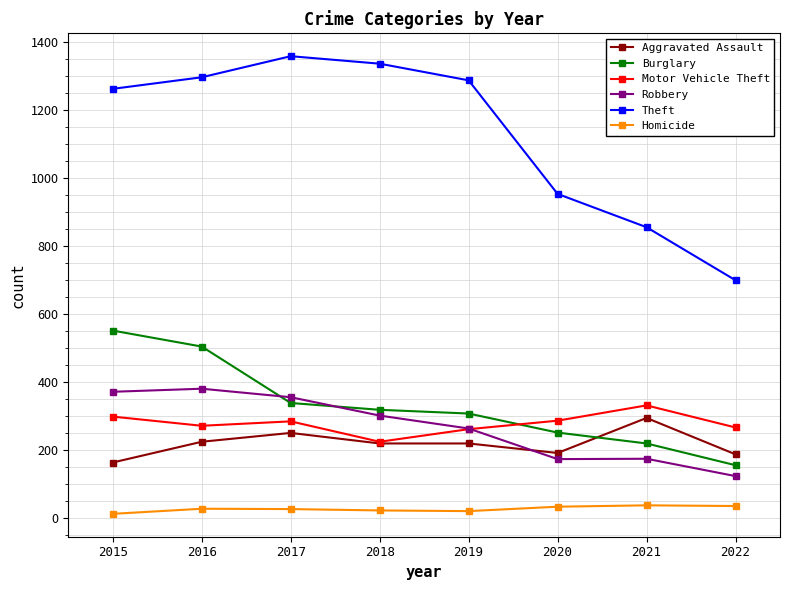

What is the approximate value of Theft at 2022, to the nearest 100?

700